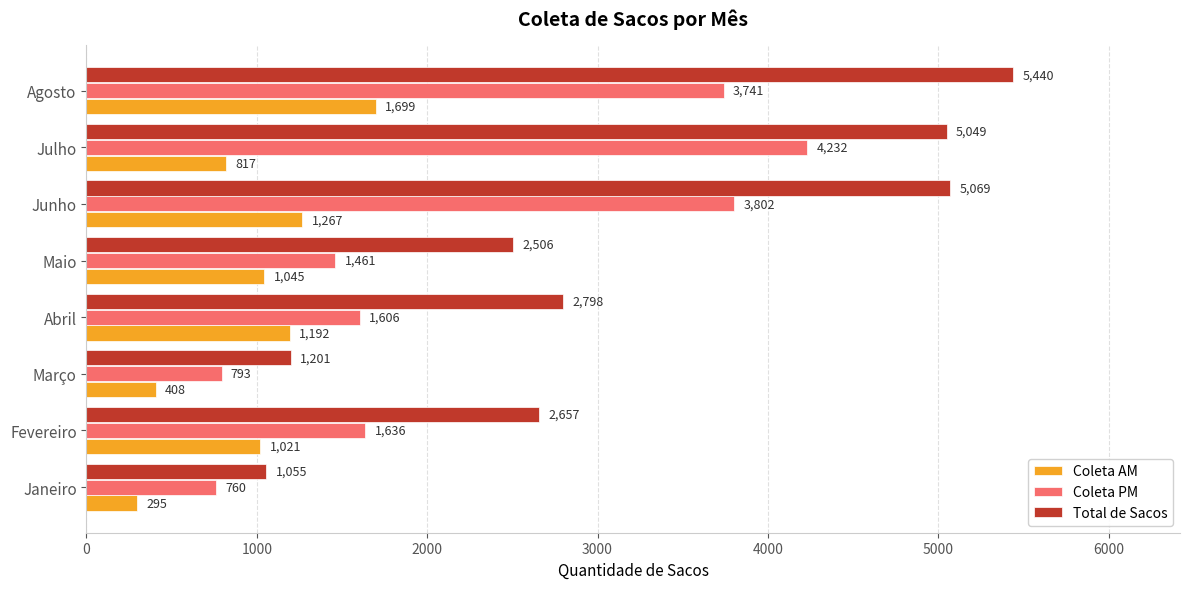

List the series in order of their overall mean, highest first.

Total de Sacos, Coleta PM, Coleta AM